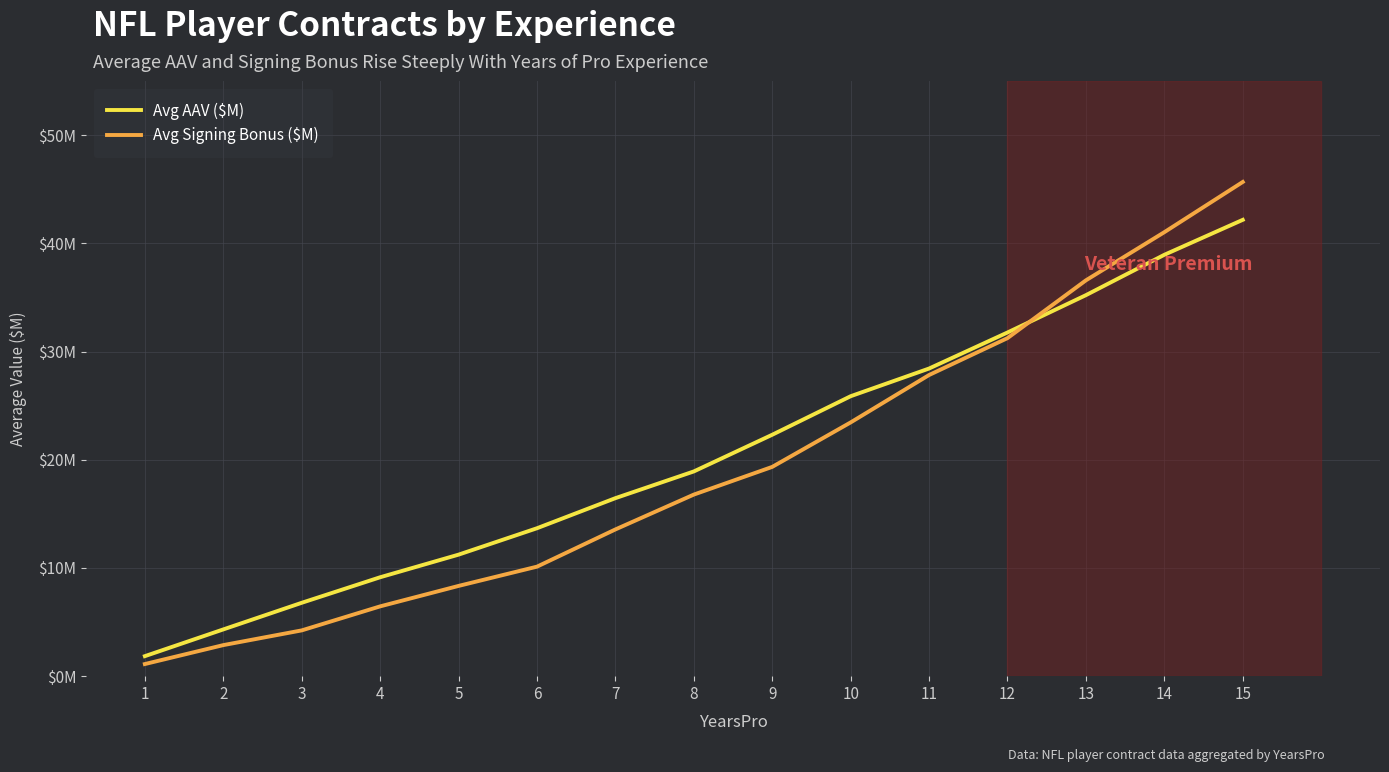

List the series in order of their peak value, highest first.

Avg Signing Bonus ($M), Avg AAV ($M)